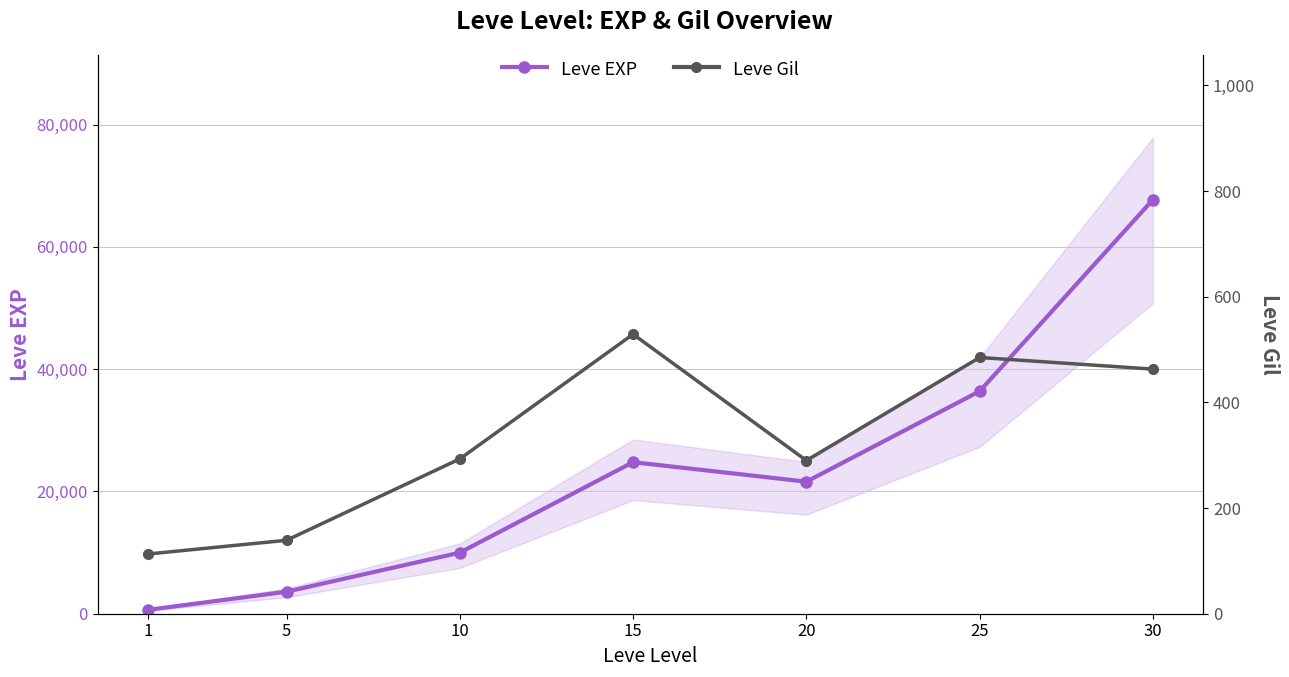

True or false: Leve EXP has more than 1 interior local peaks.

False